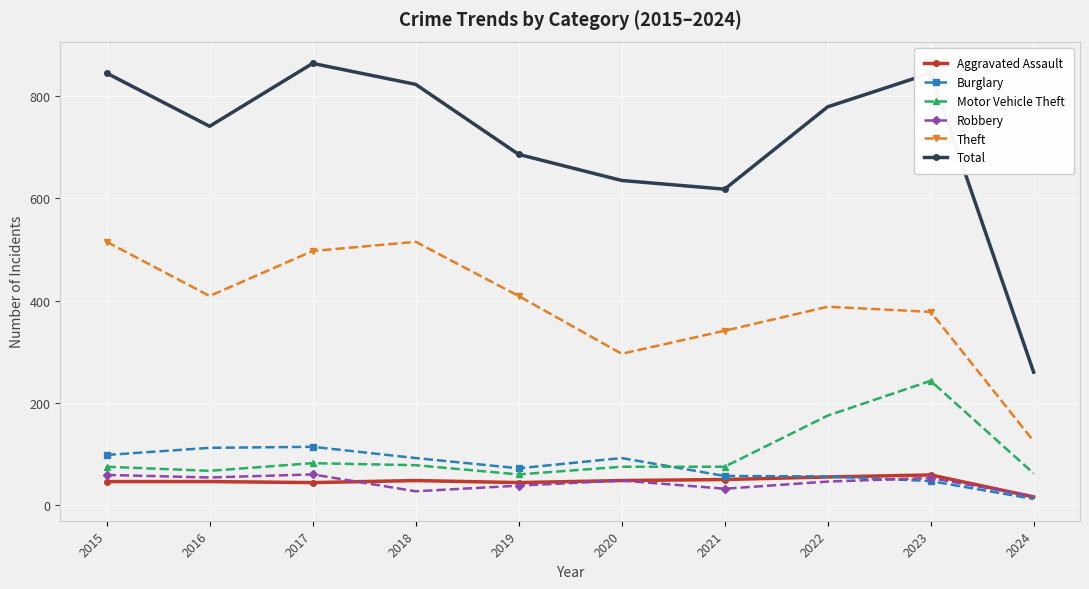

At which label is Motor Vehicle Theft closest to 151?

2022